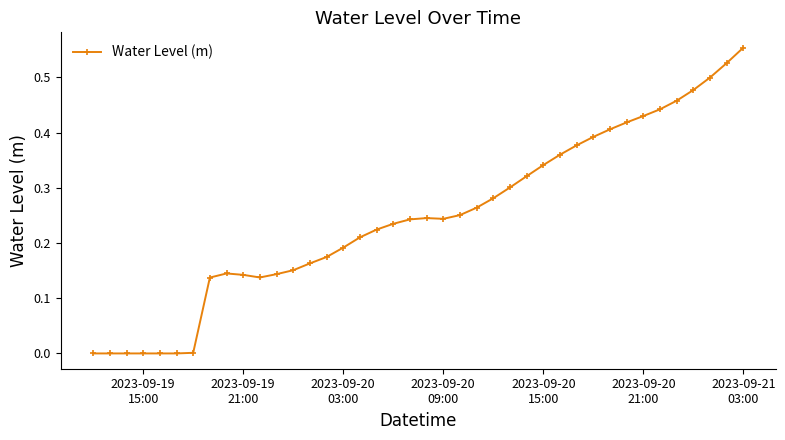

True or false: the data has more than 1 interior local peaks.

True